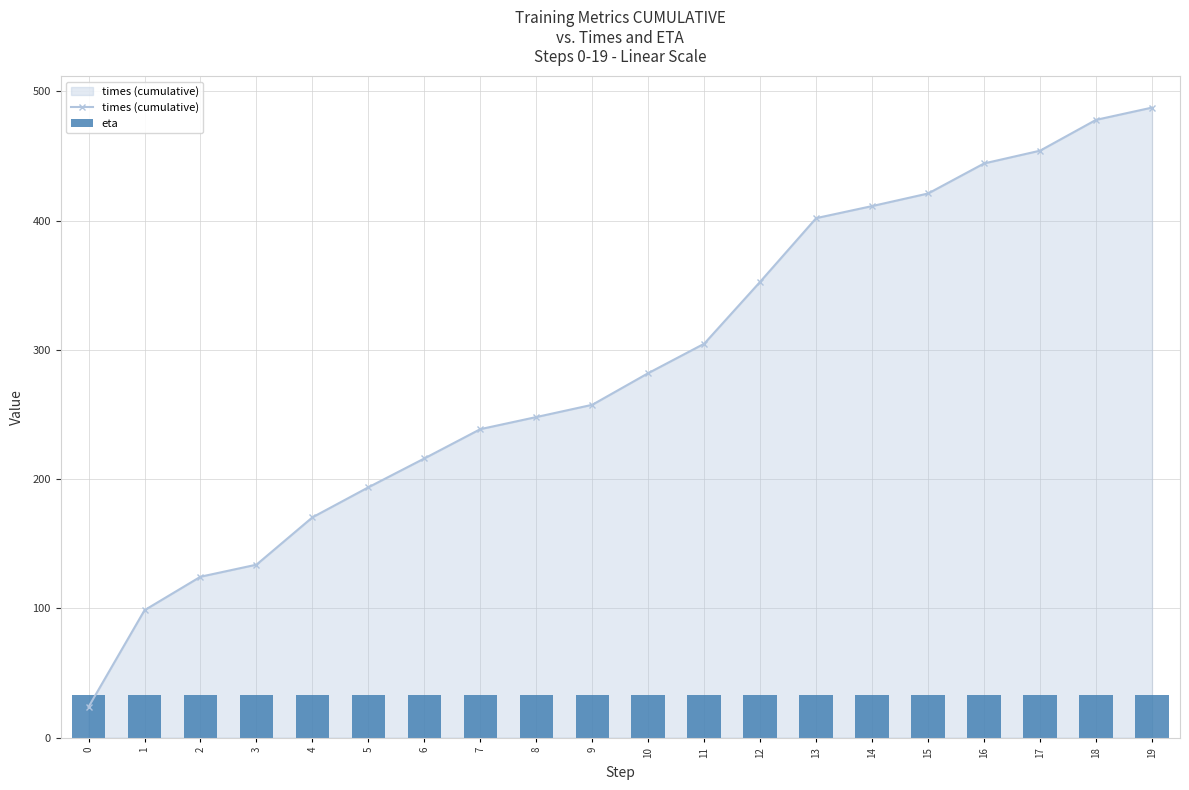

The value of times (cumulative) at 1 is 153.5. True or false?

False